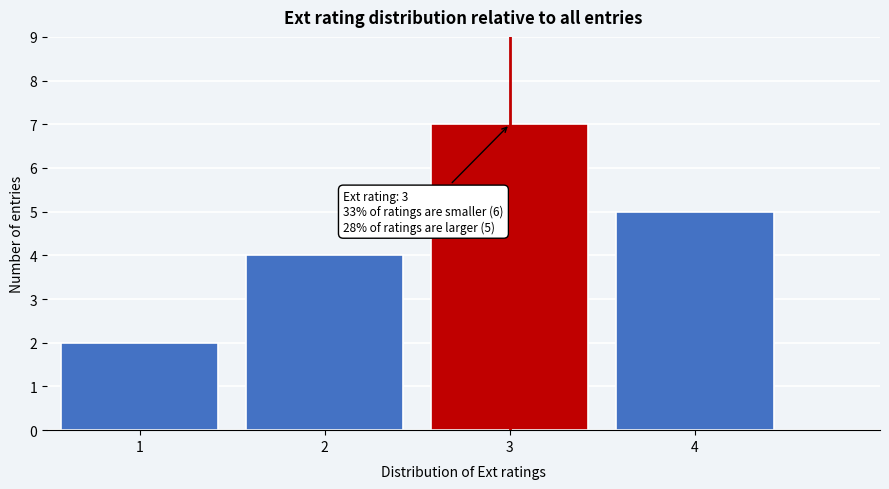

Which range on the x-axis has the tallest bar?

2.5 to 3.5